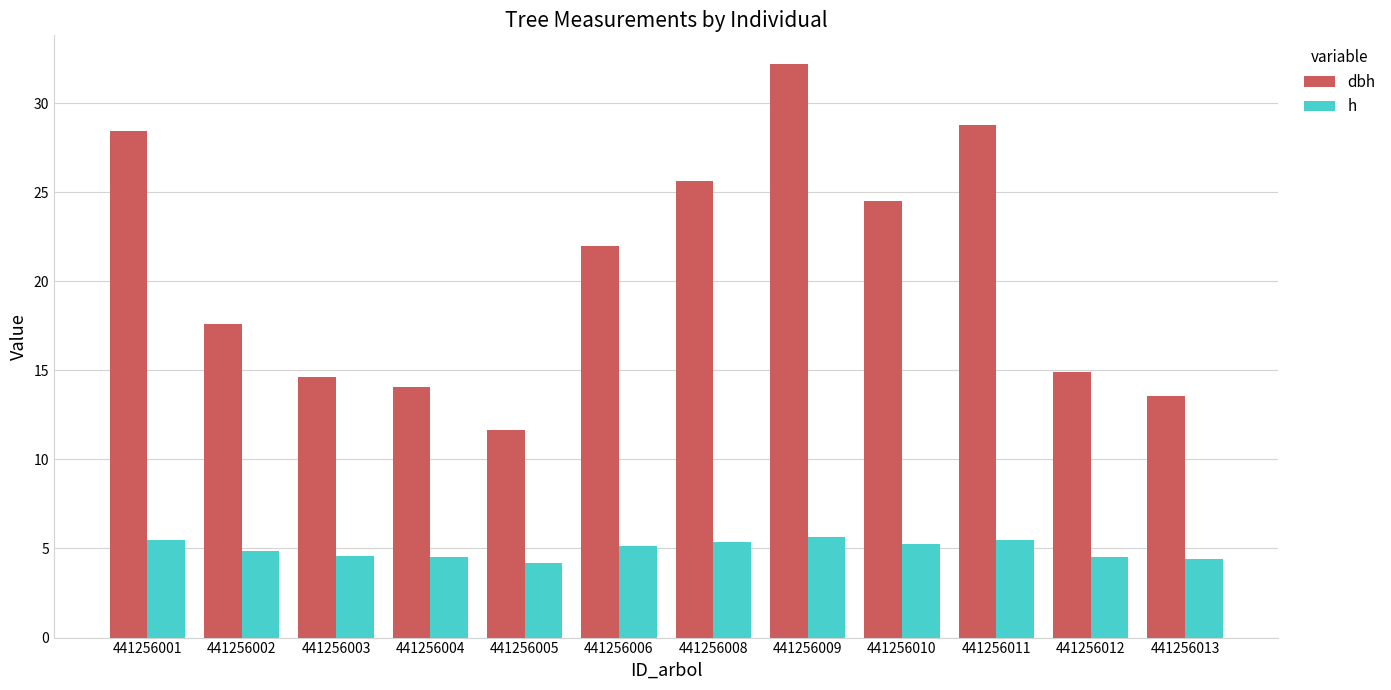

What are all the series names shown in the legend?

dbh, h